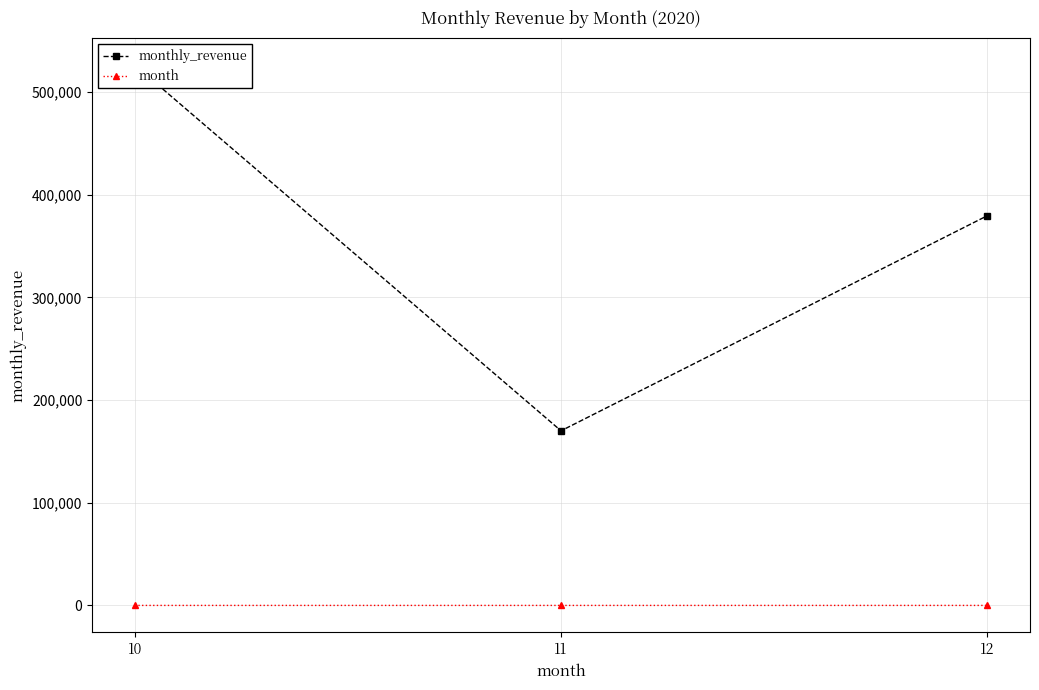

Count the number of data series in this chart.

2